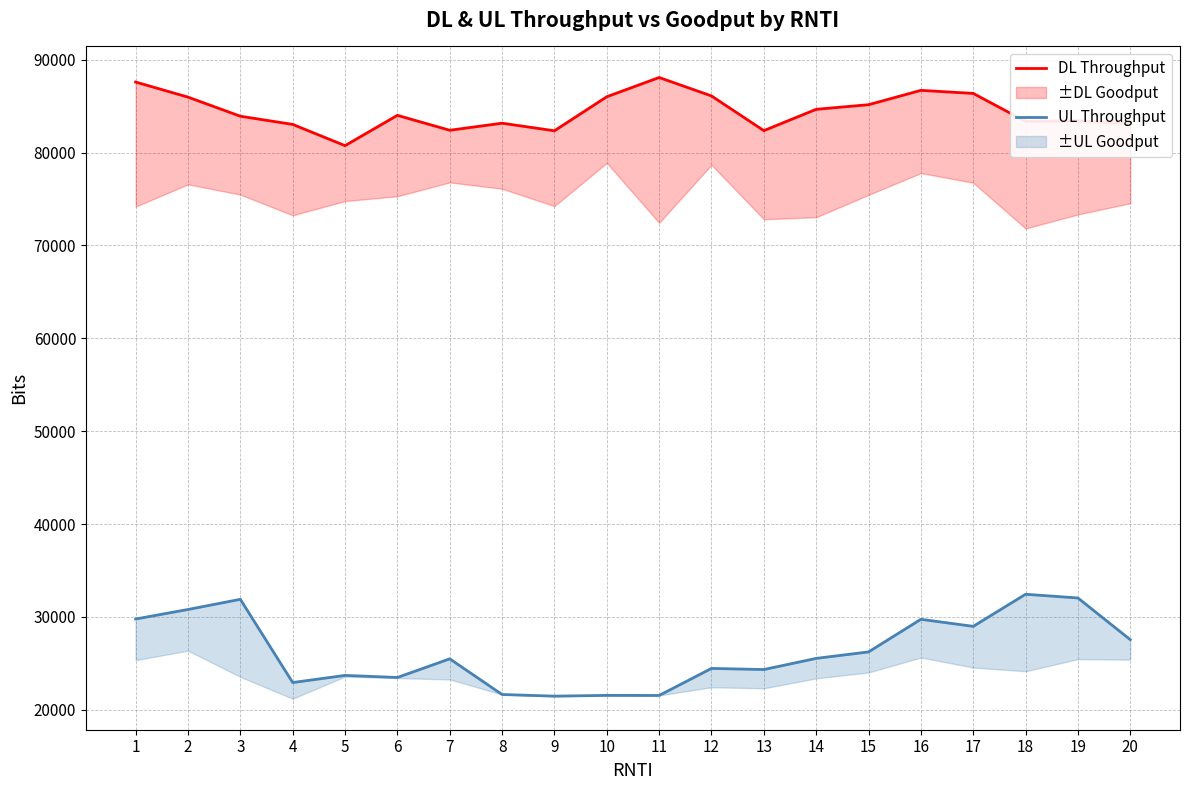

What is the total value across all series at 6?

107496